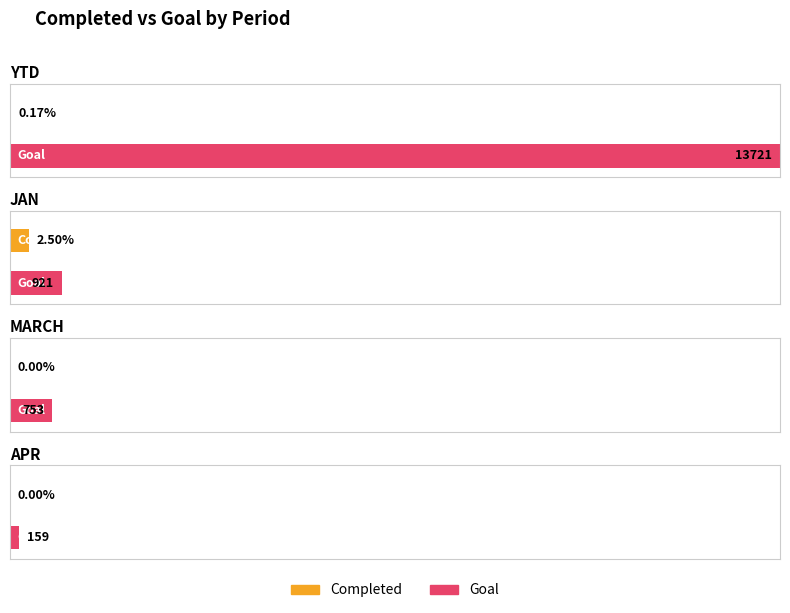

At how many categories does at least one series exceed 9667?

1